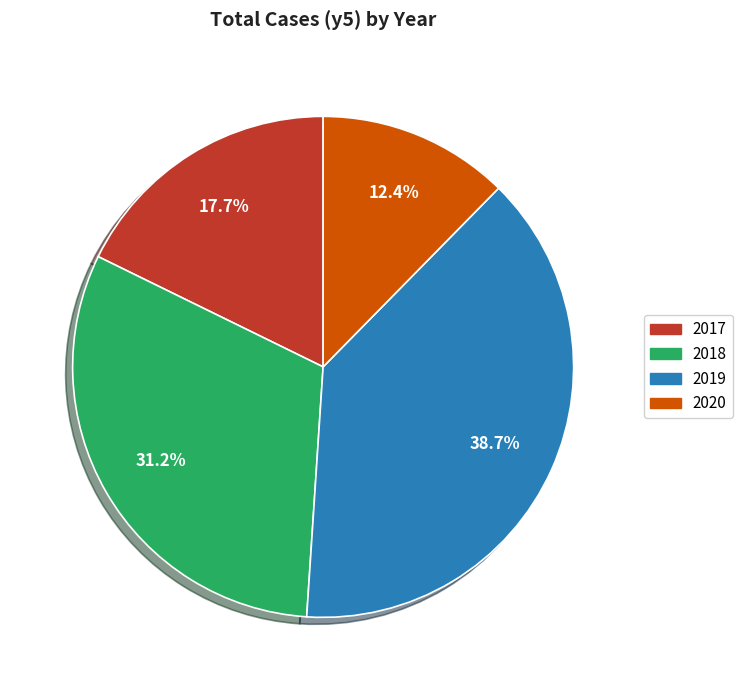

How many slices are in this pie chart?

4